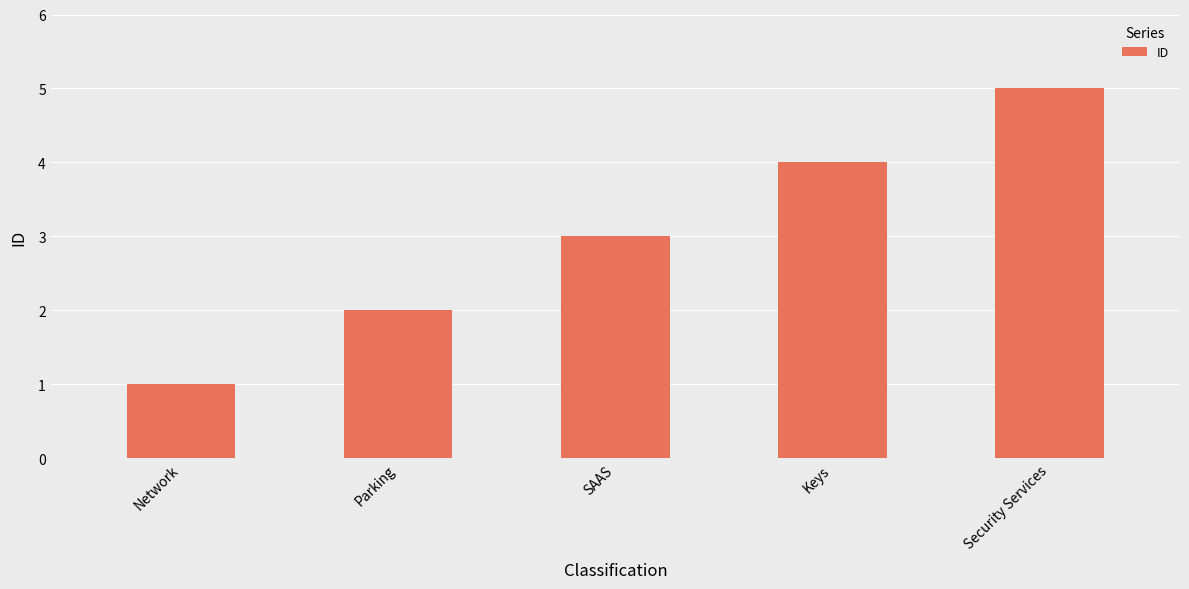

Are the bars horizontal?

No